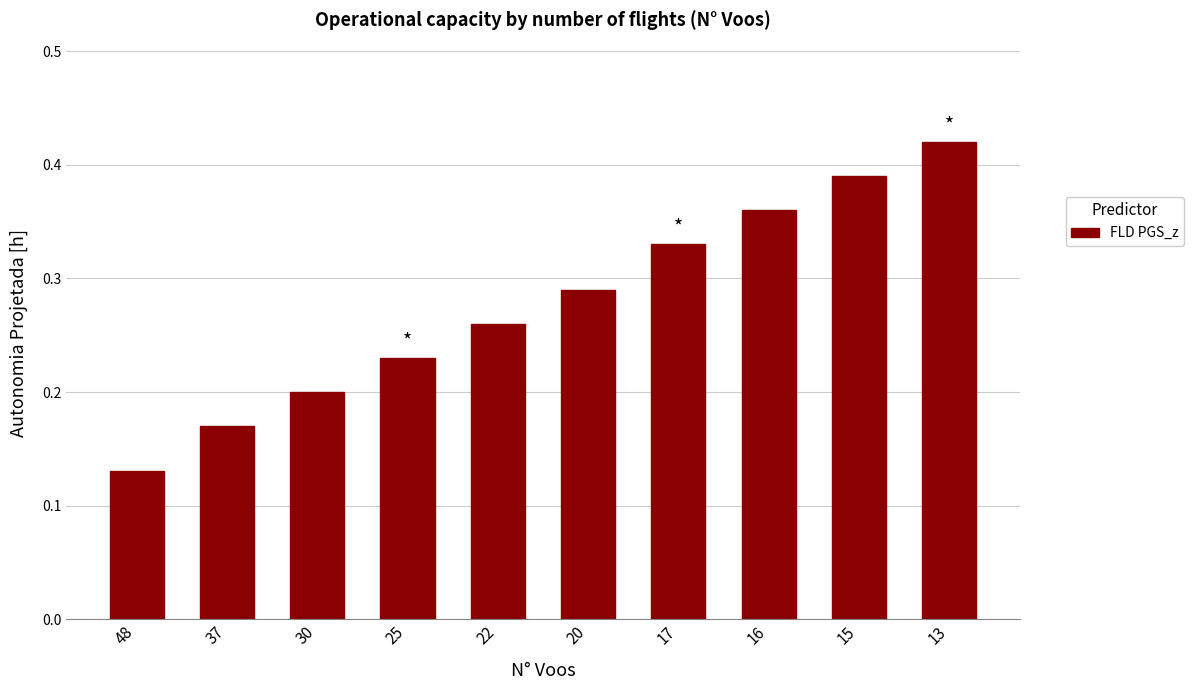

The value at 17 is 0.5. True or false?

False